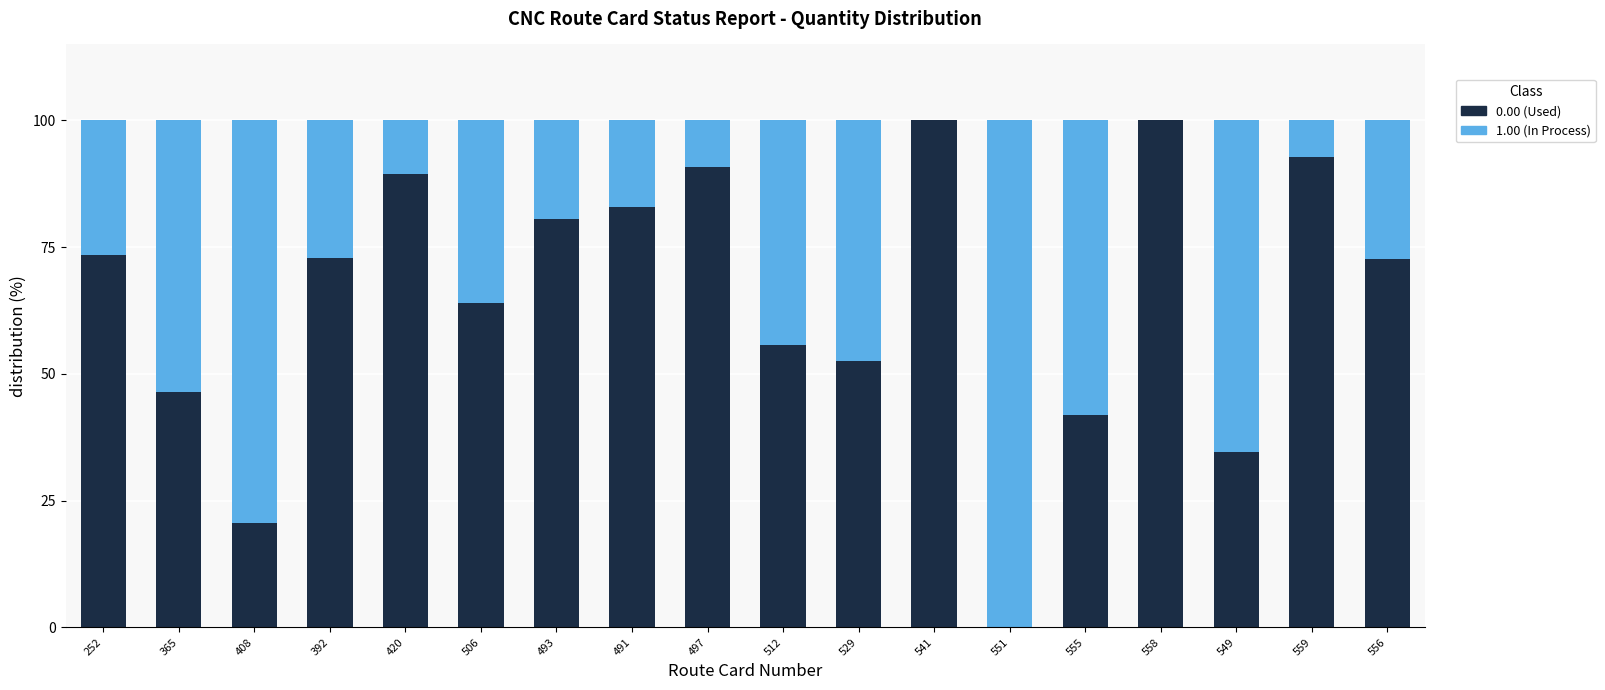

What is the total value across all series at 555?

100.0